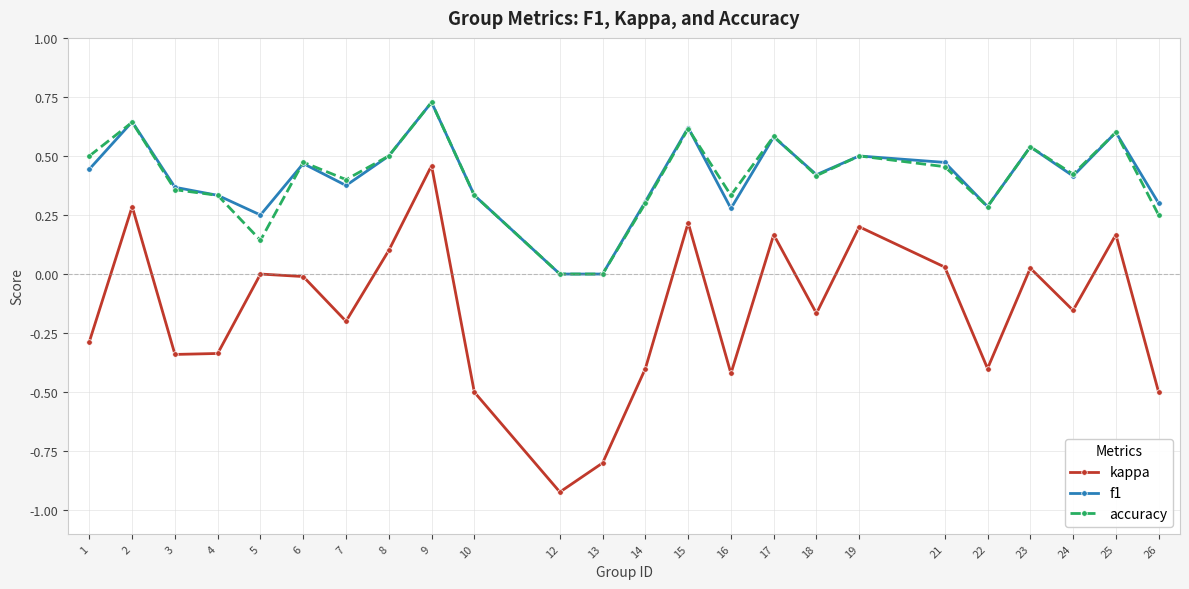

In f1, how many points are higher than both neighbors (excluding endpoints)?

8